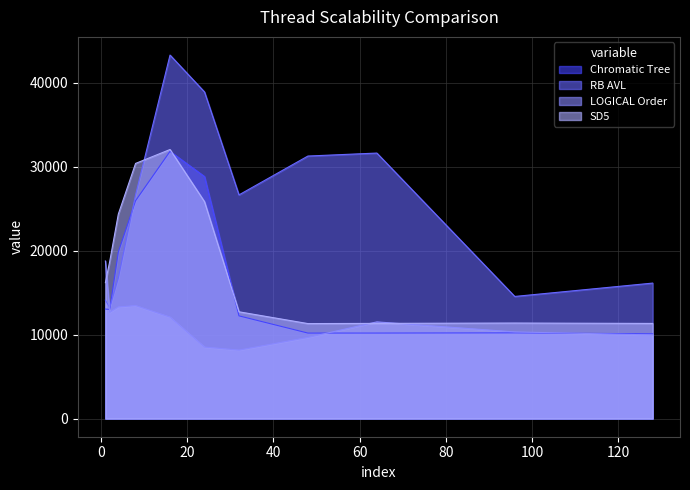

What is the difference between the maximum and minimum values in the Chromatic Tree series?

21720